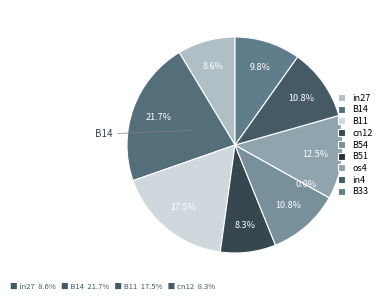

What percentage do B54 and cn12 together represent?

19.1%